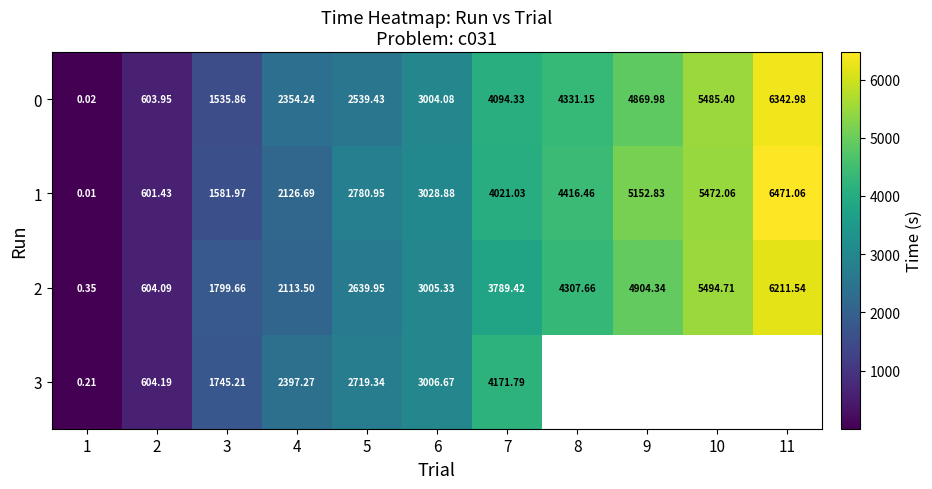

What is the total value across all series at 1?

0.6